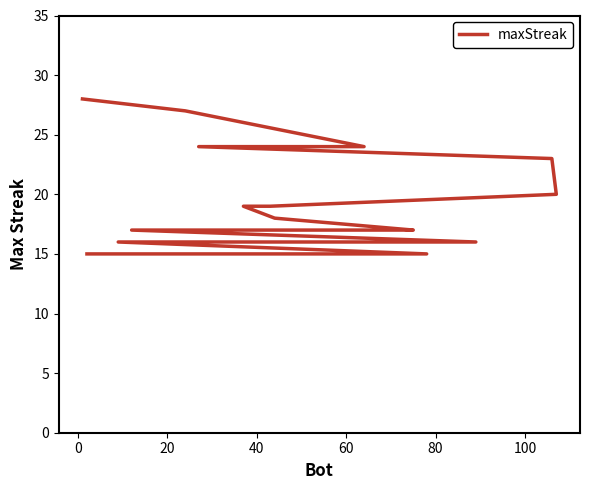

What is the maximum value shown in the chart?

28